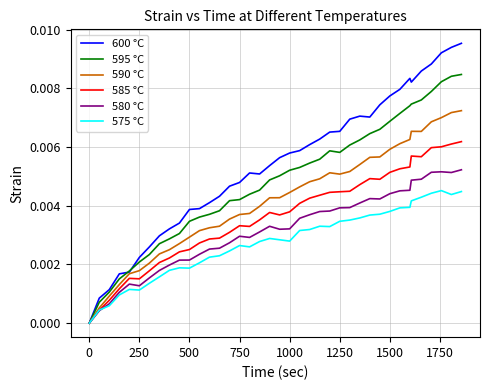

Which series has the widest spread of values?

600 °C